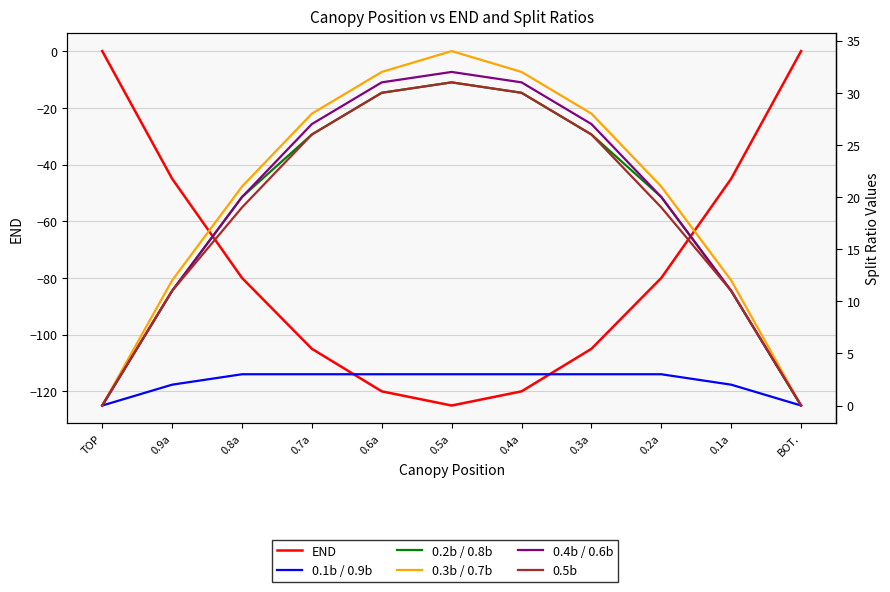

Is it true that 0.5b equals 21 at TOP?

False